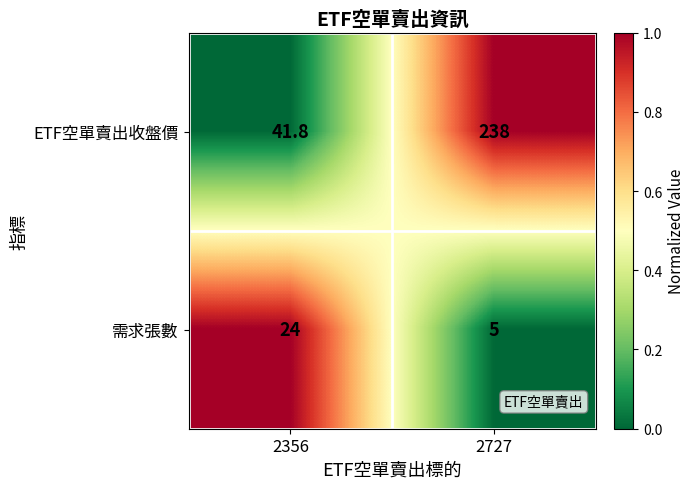

Read the 需求張數 value at 2356.

24.0